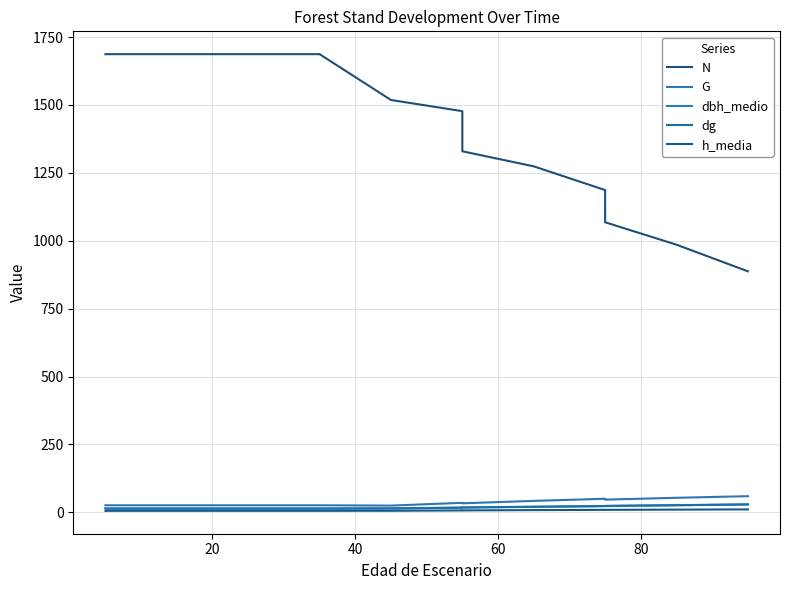

Reading left to right, extract all data points from this chart.

N: 1687.0	1687.0	1687.0	1687.0	1687.0	1687.0	1518.3	1477.2	1329.5	1273.9	1186.7	1068.0	985.4	887.4
G: 25.8	25.8	25.8	25.8	25.8	25.8	24.7	34.9	33.1	42.0	49.8	46.6	53.4	59.3
dbh_medio: 13.6	13.4	13.4	13.4	13.4	13.4	14.1	16.8	17.4	20.0	22.6	23.2	25.8	28.7
dg: 14.0	14.0	14.0	14.0	14.0	14.0	14.4	17.3	17.8	20.5	23.1	23.5	26.3	29.2
h_media: 5.2	5.5	5.5	5.5	5.5	5.5	5.6	6.9	7.0	8.0	8.9	9.0	9.8	10.6